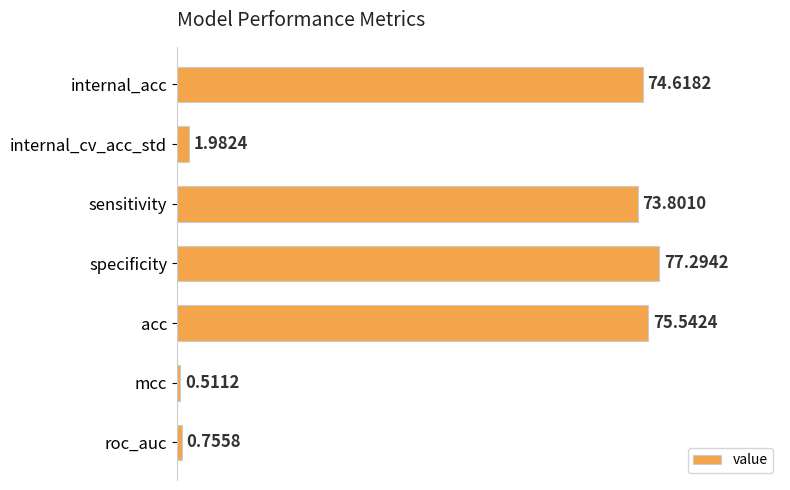

List the labels in order of value, smallest first.

mcc, roc_auc, internal_cv_acc_std, sensitivity, internal_acc, acc, specificity